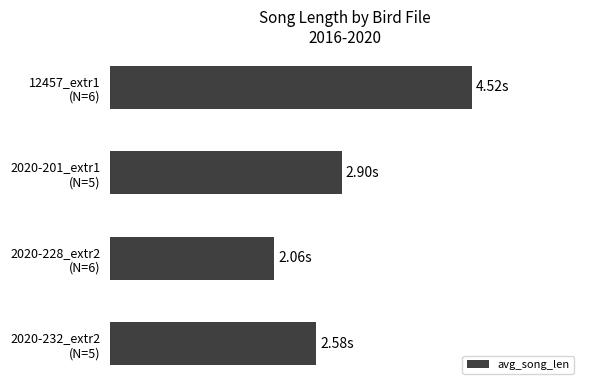

List the labels in order of value, smallest first.

2020-228_extr2
(N=6), 2020-232_extr2
(N=5), 2020-201_extr1
(N=5), 12457_extr1
(N=6)